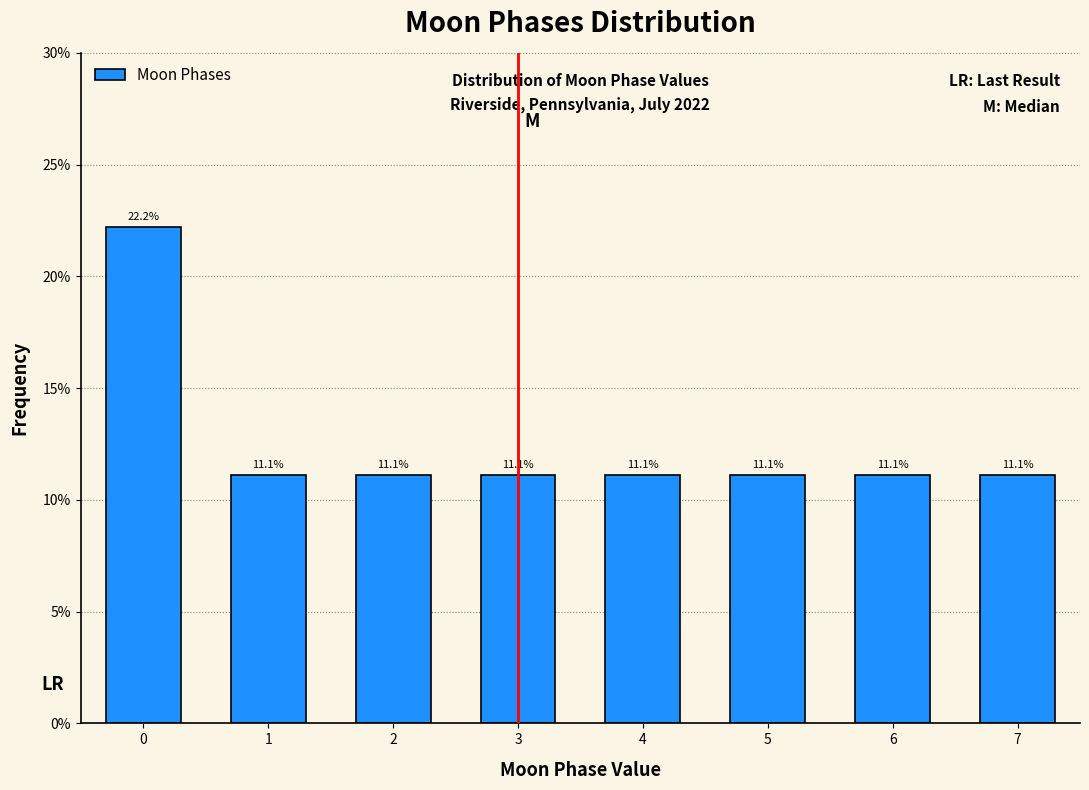

Does the chart contain any negative values?

No